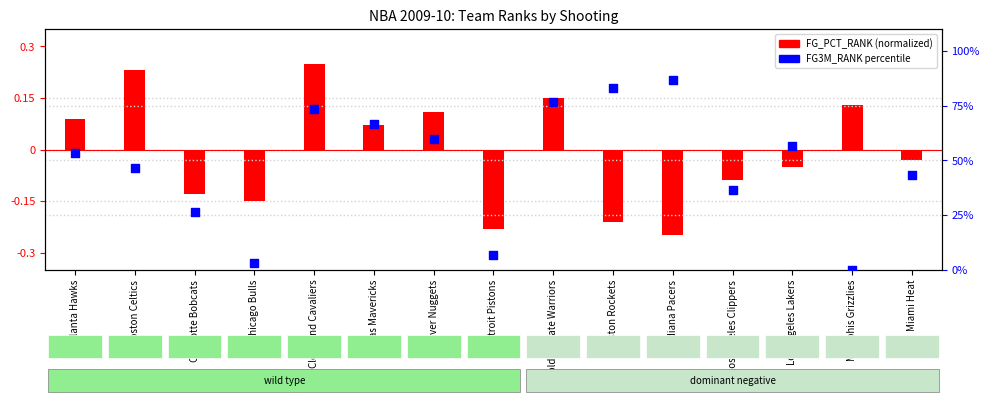

Which series has the largest total across all categories?

FG3M_RANK (percentile)